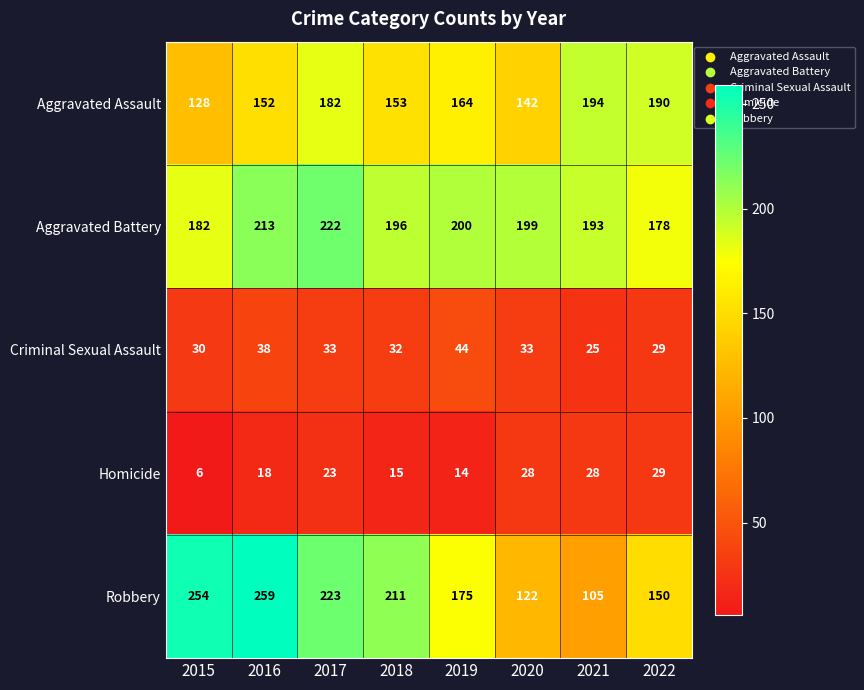

Between 2017 and 2022, which series saw the biggest shift?

Robbery